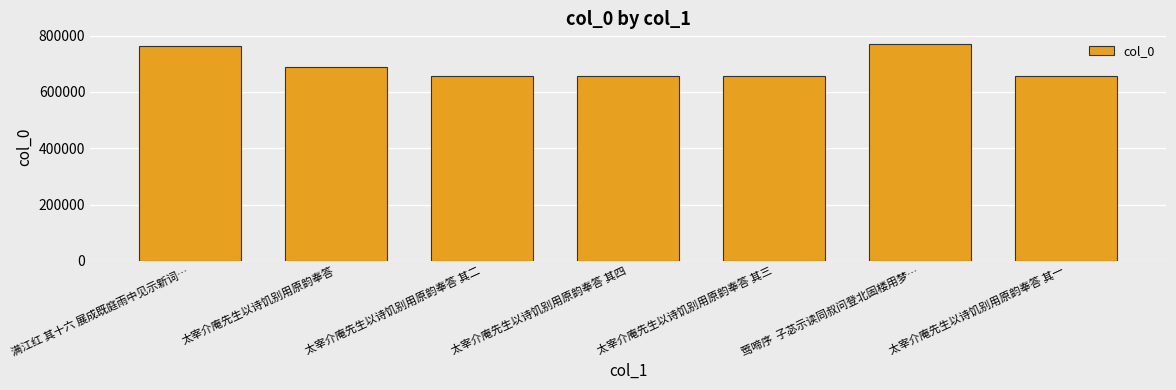

What is the change in value from 太宰介庵先生以诗饥别用原韵奉答 其二 to 太宰介庵先生以诗饥别用原韵奉答 其一?

-1